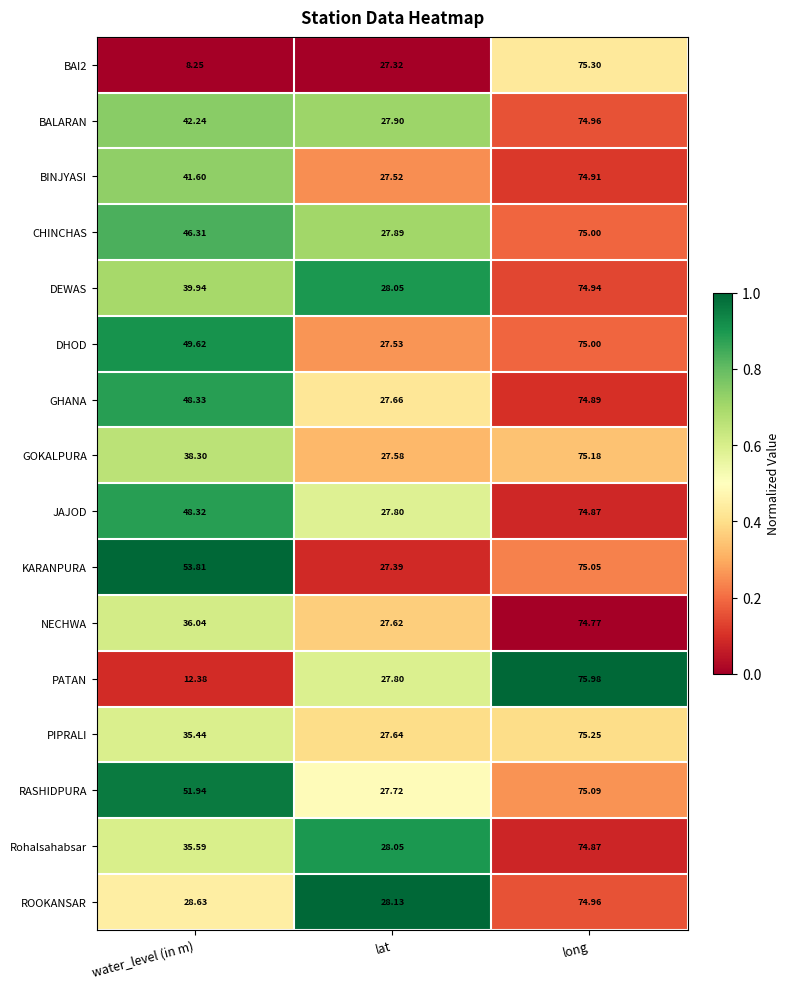

Between lat and long, which series saw the biggest shift?

PATAN